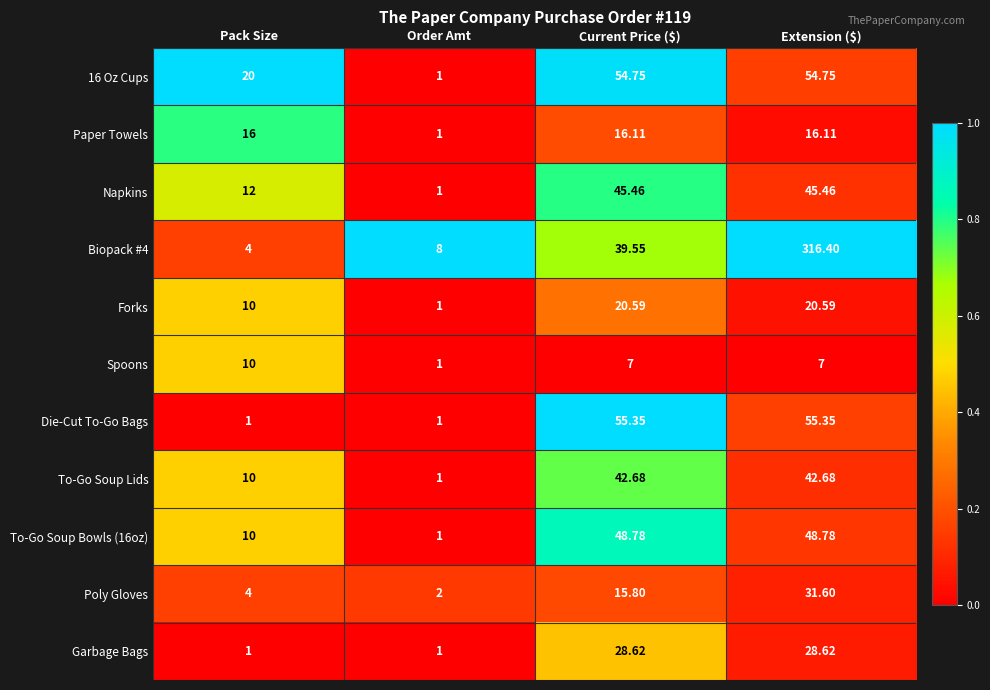

How many categories are shown in the chart?

4